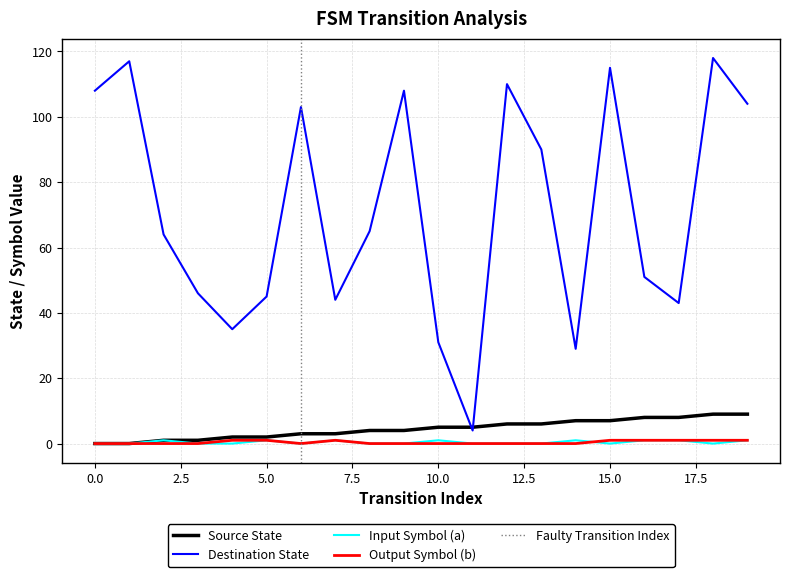

True or false: input_symbol_a and source_state cross at least once.

False